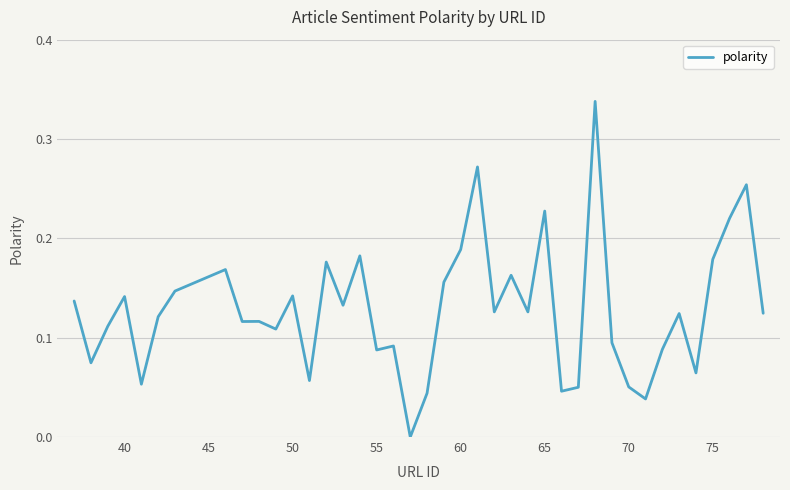

Does the chart have visible grid lines?

Yes